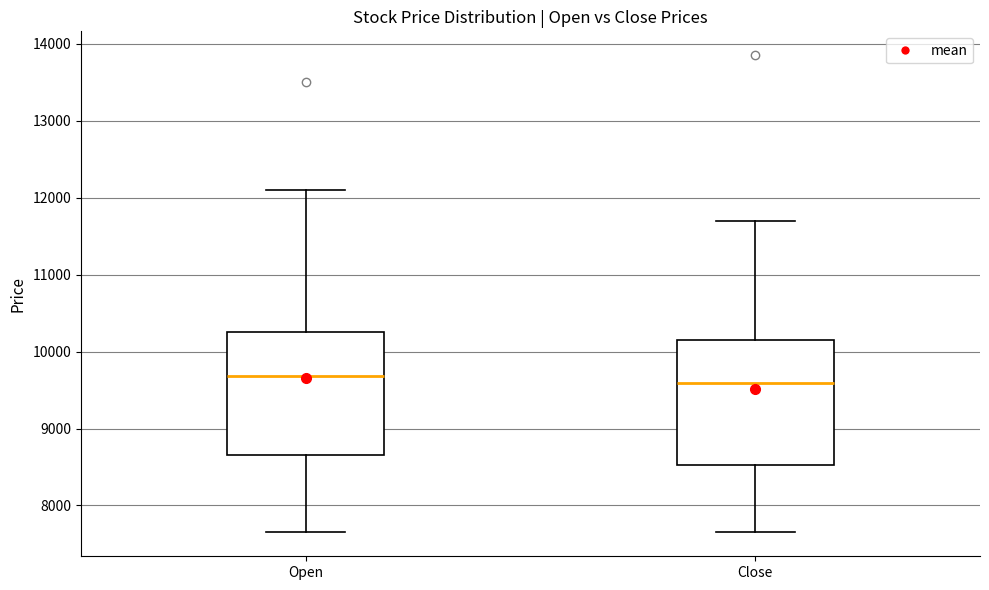

Where does the median line of the box for Open sit on the y-axis? The values are not printed on the chart, so give them approximately, as read against the axis.

9700